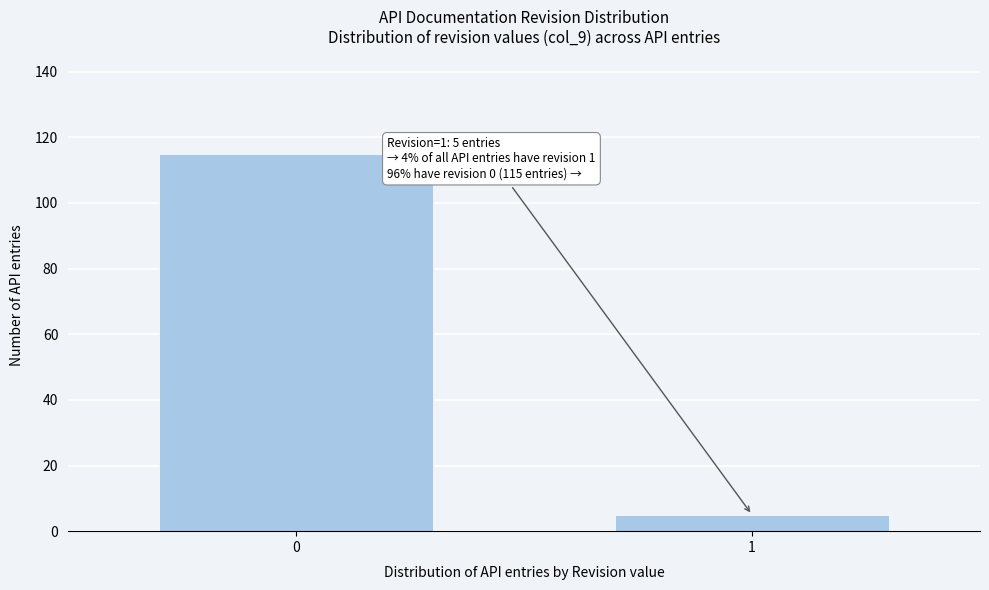

Reading right to left, what are all the values shown in this chart?

1=5	0=115